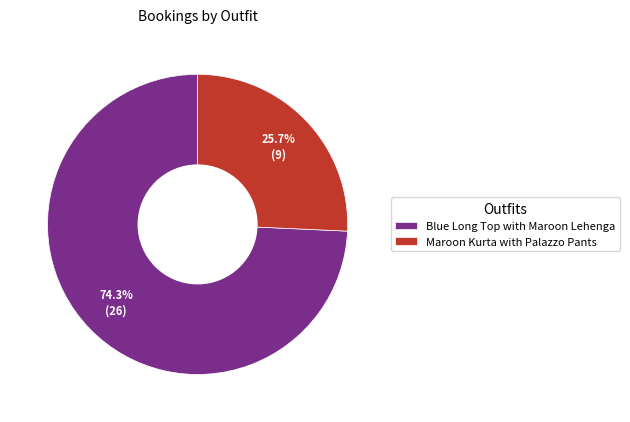

Does any single category account for the majority?

Yes